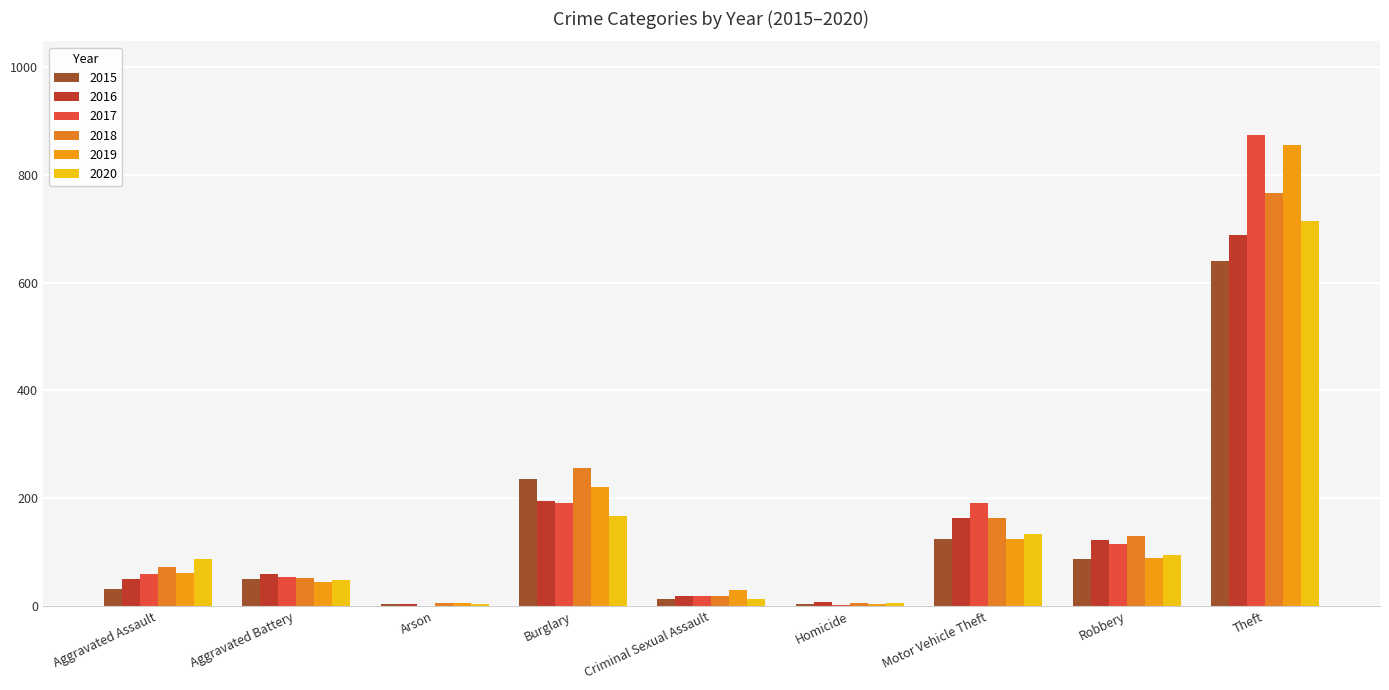

What is the difference between the 2015 values at Burglary and Homicide?

232